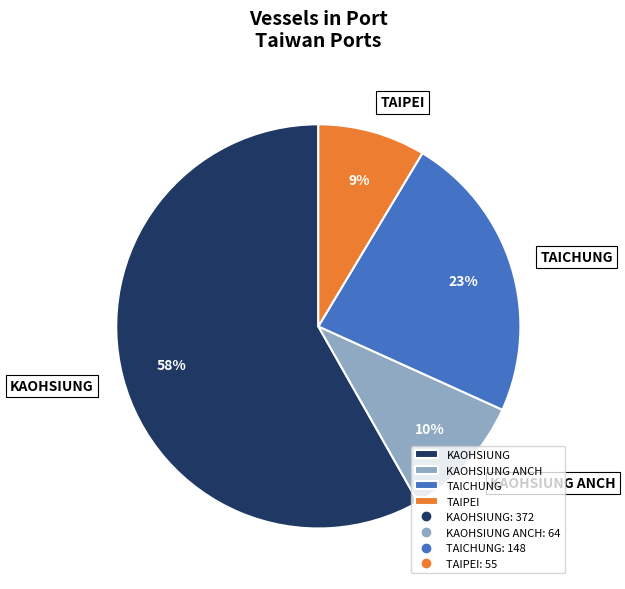

Is there a majority slice in this chart?

Yes